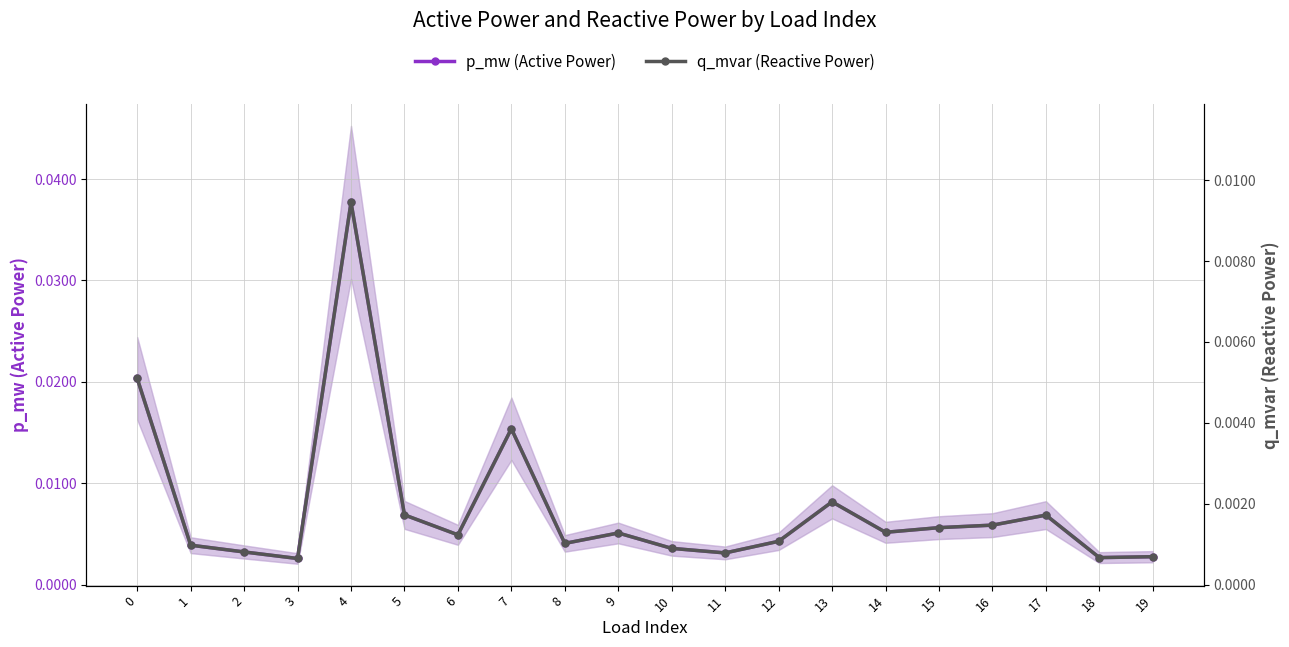

Where is the first local maximum for p_mw (Active Power)?

4